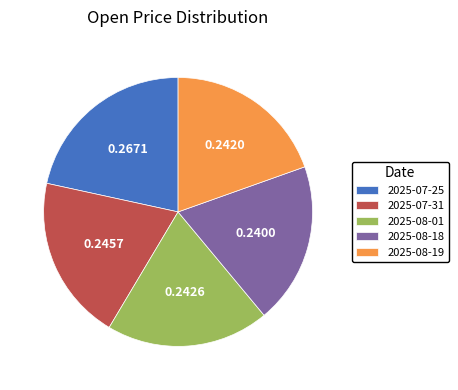

Combined, do 2025-07-25 and 2025-08-01 account for over 50%?

No